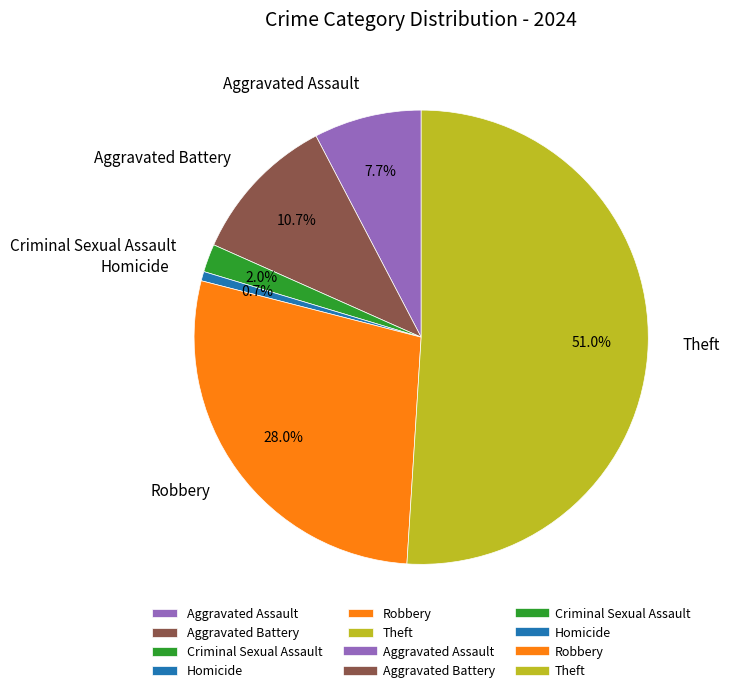

Which category accounts for the majority?

Theft